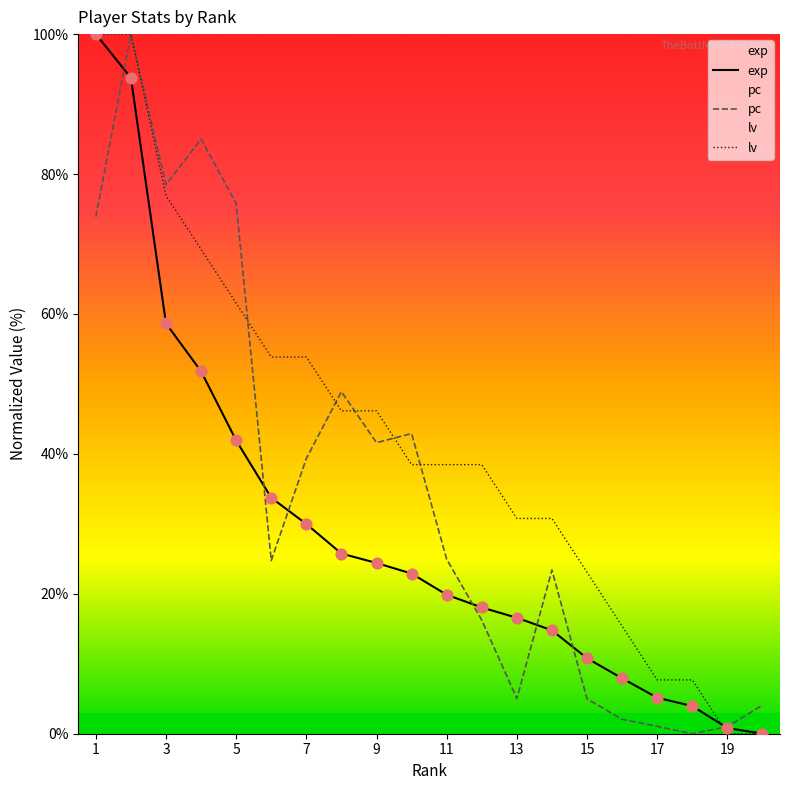

Which series has the largest Y range (max minus min)?

exp